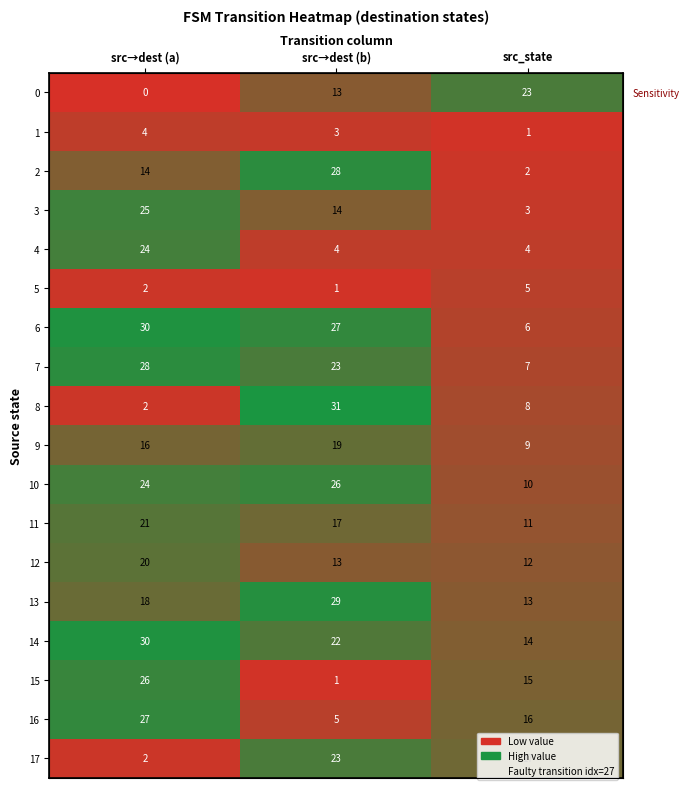

The 1 series shows 1 at src_state. True or false?

True